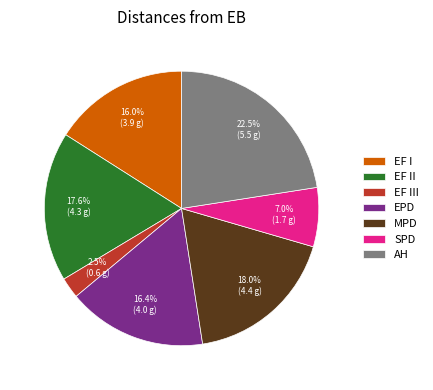

How many segments does this pie chart have?

7